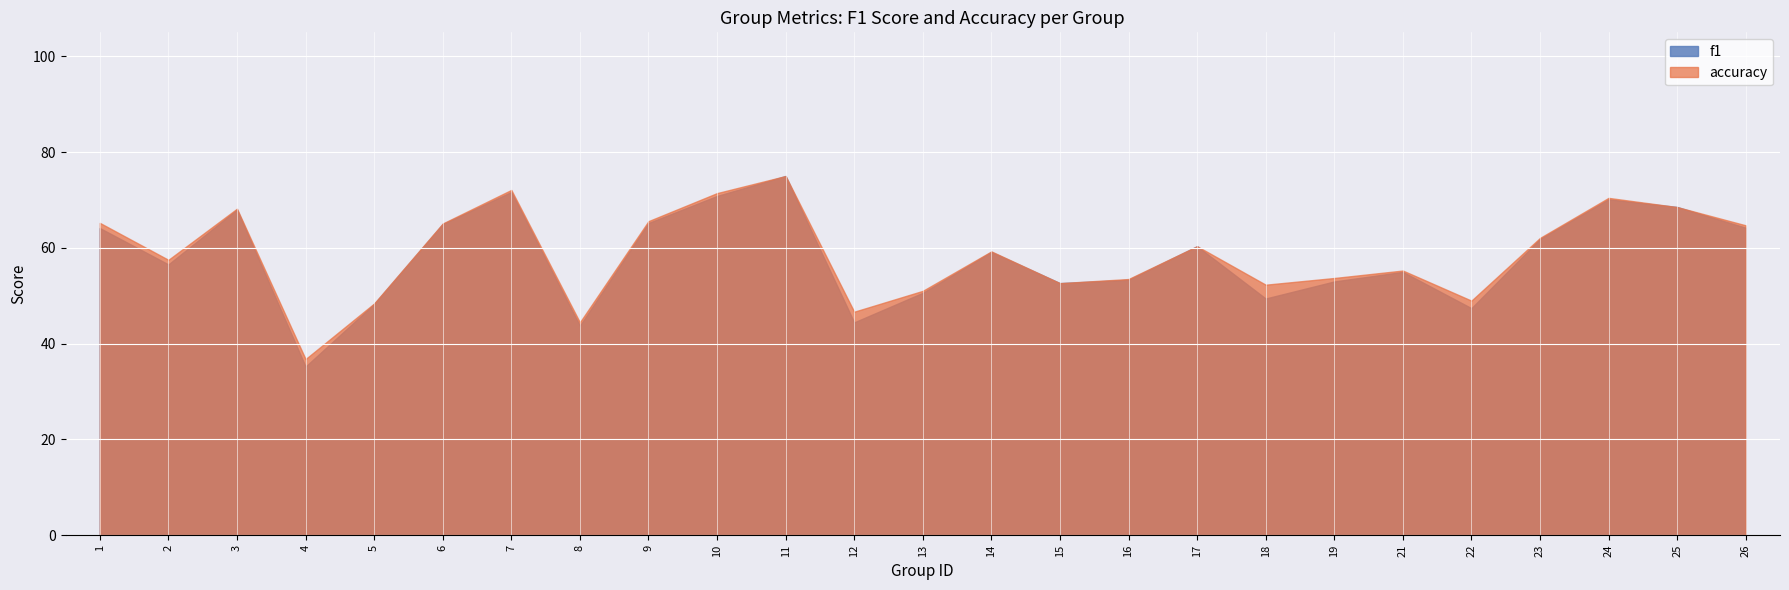

Between 8 and 24, which series saw the biggest shift?

f1